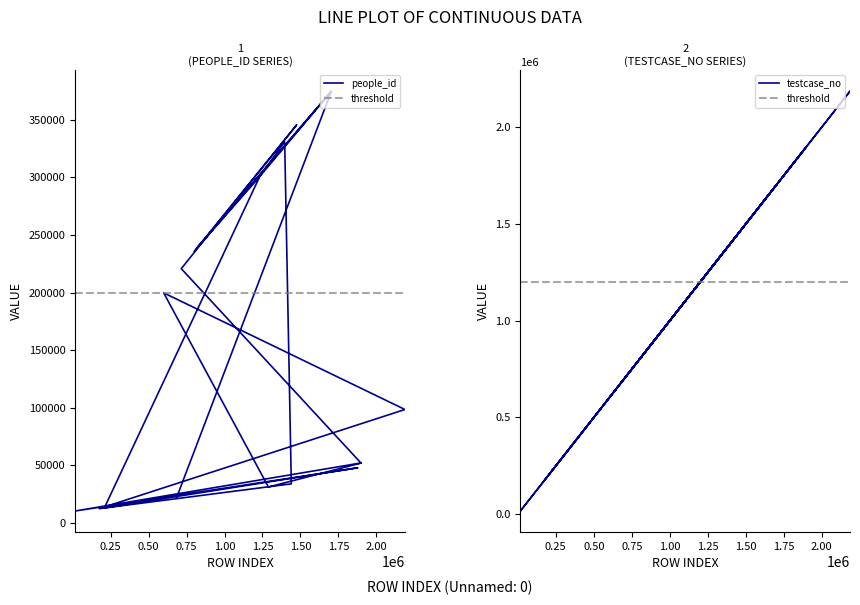

Reading right to left, list all the values displayed in this chart.

people_id: 52007	10293	47818	12932	301349	330950	33872	12343	98431	199722	31118	51927	220740	345567	235713	374200	298409	238237	375003	21494
testcase_no: 1898908	16650	1877145	208801	1233905	1396046	1439784	175529	2187819	599432	1289004	1898563	715299	1474858	800439	1700559	1216716	815290	1704185	683206